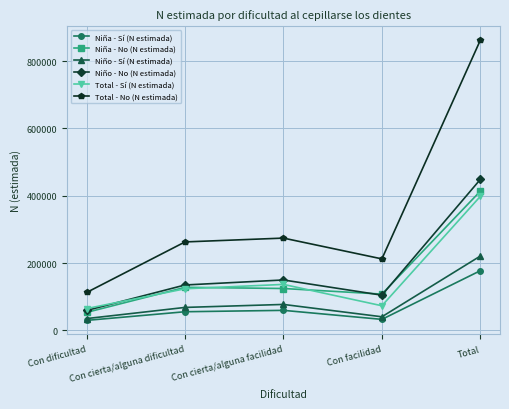

At which category is the sum across all series the highest?

Total